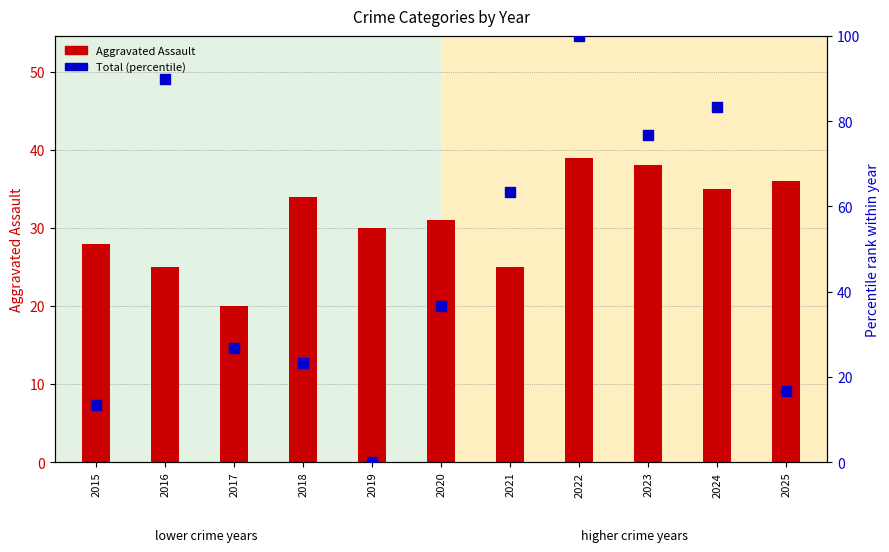

At how many categories does at least one series exceed 9?

11